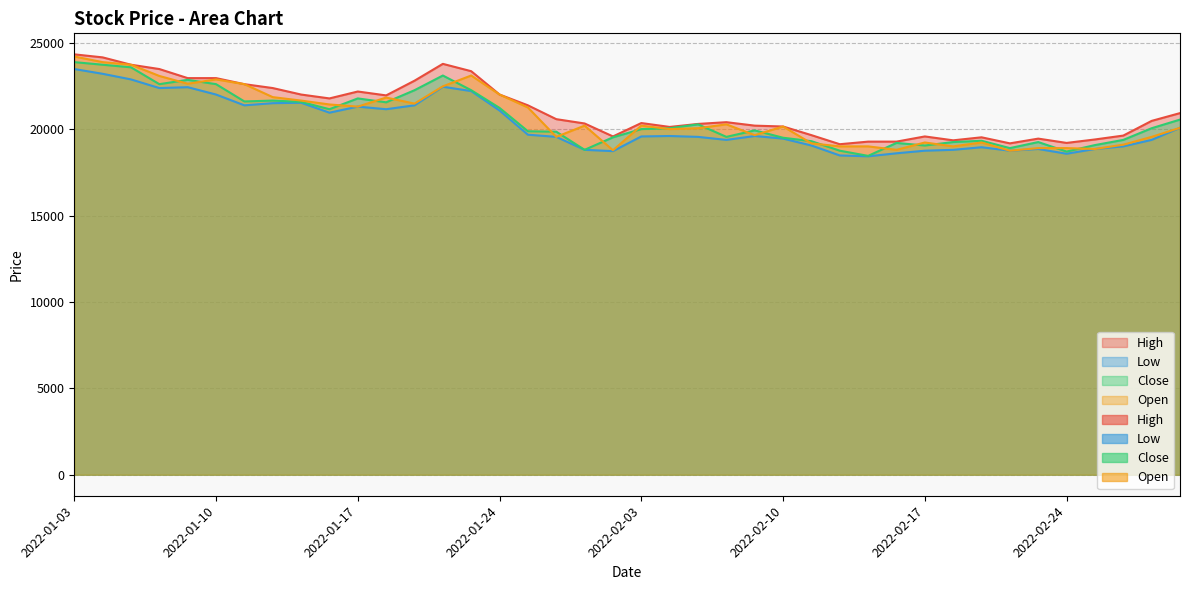

List the series in order of their peak value, lowest first.

Low, Close, Open, High